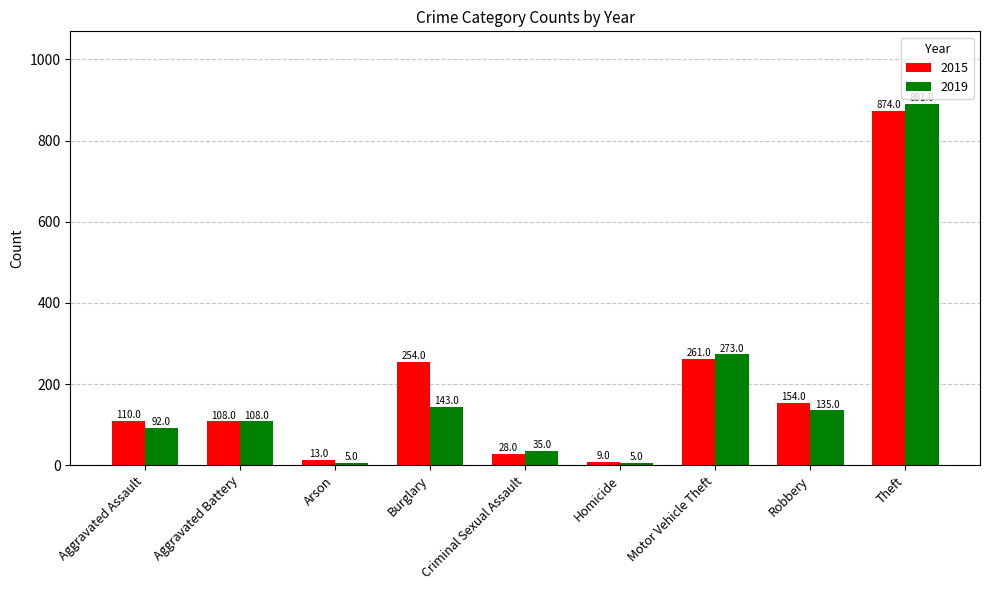

What is the label of the 1st bar from the left?

Aggravated Assault